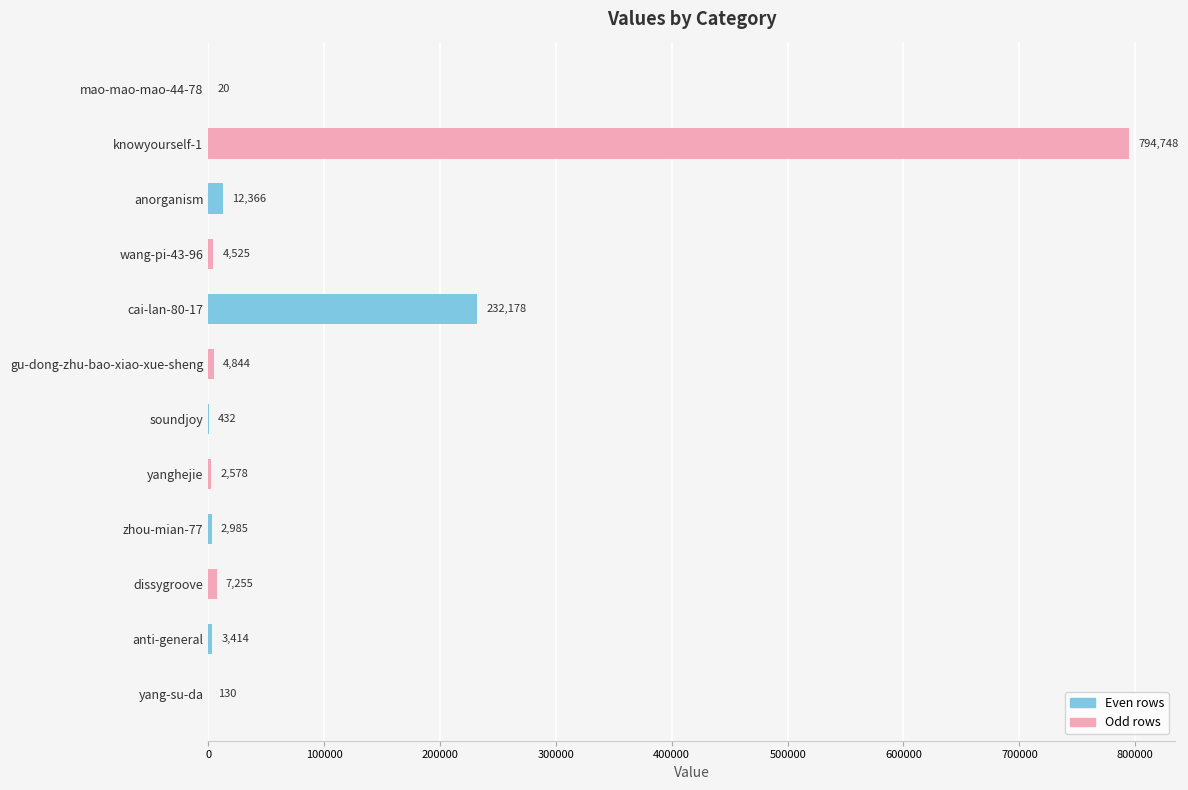

Which label corresponds to the largest value in the chart?

knowyourself-1